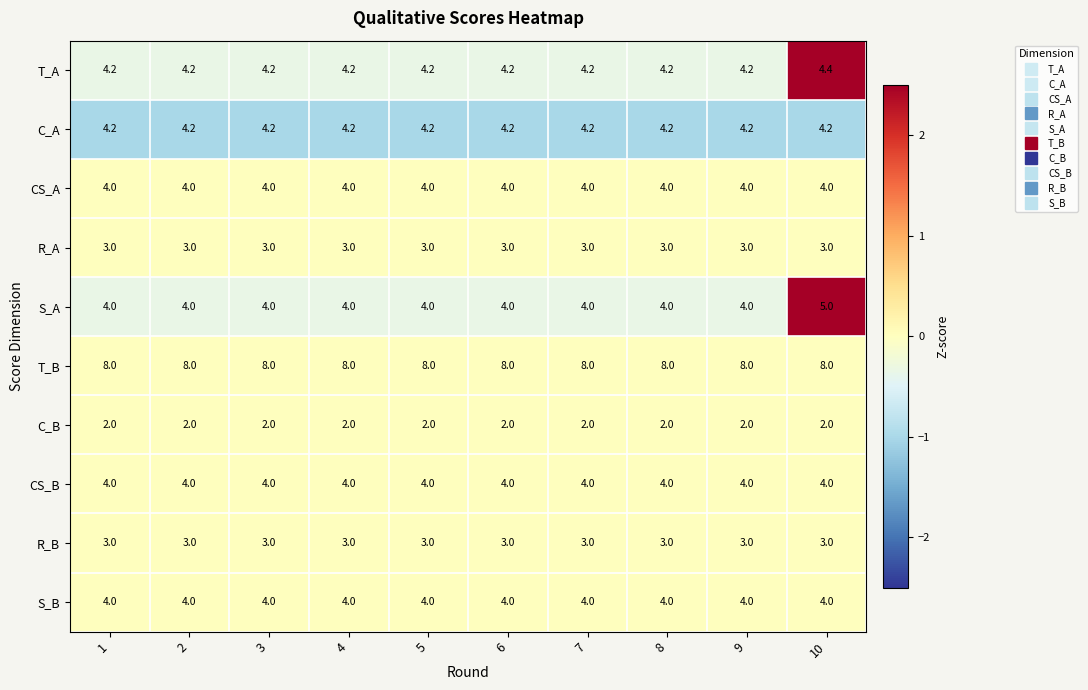

What is the maximum value for CS_B?

4.0